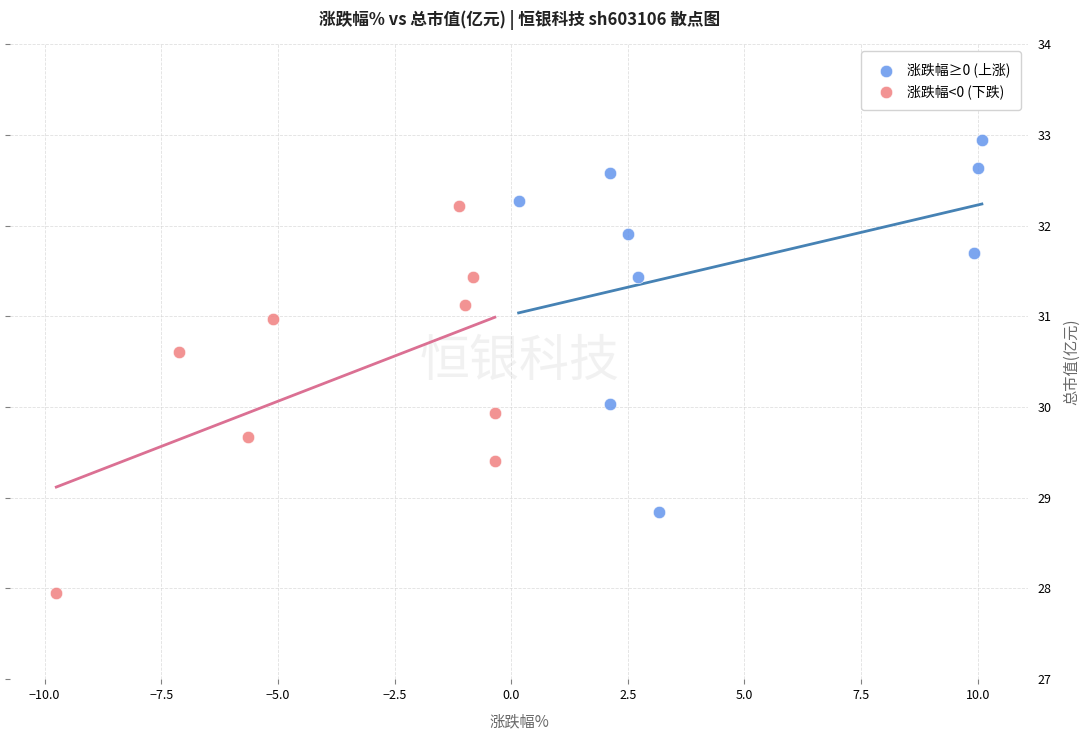

What are all the series names shown in the legend?

涨跌幅≥0 (上涨), 涨跌幅<0 (下跌)